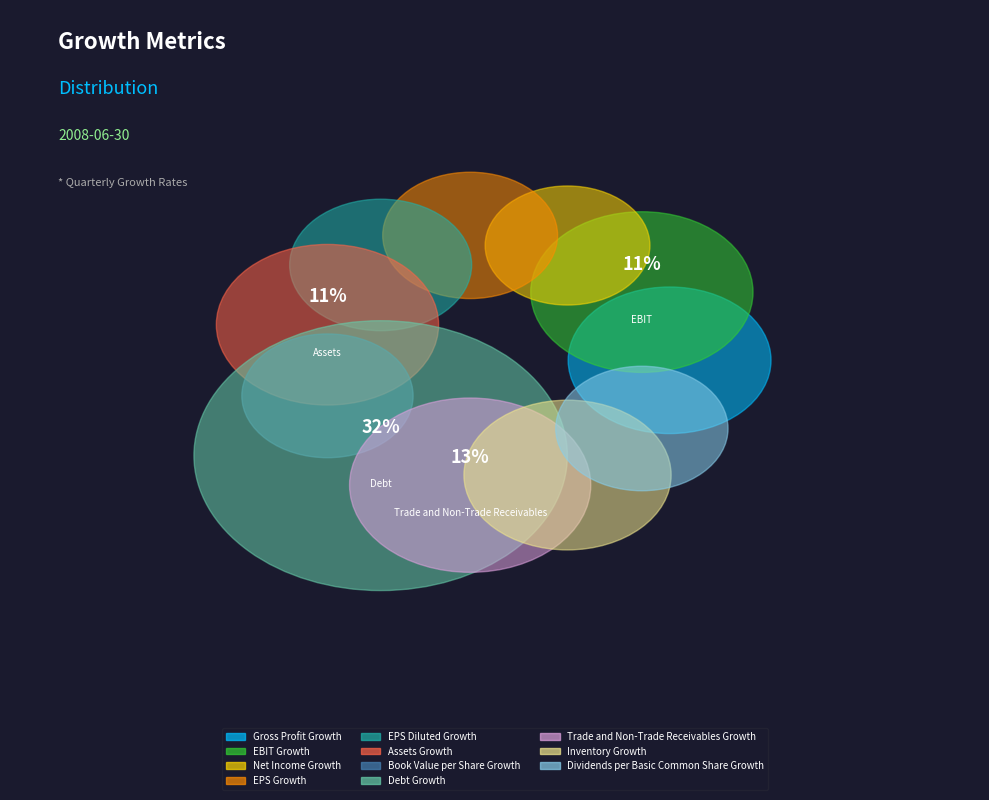

What percentage is NOT represented by Dividends per Basic Common Share Growth?

96.5%